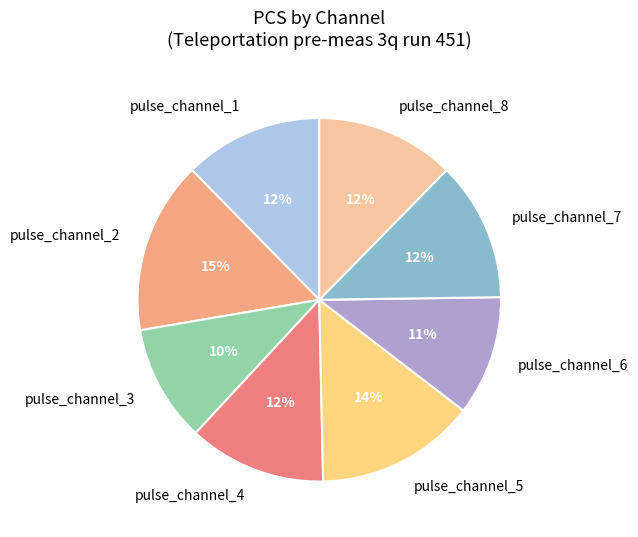

Between pulse_channel_5 and pulse_channel_6, which is larger?

pulse_channel_5